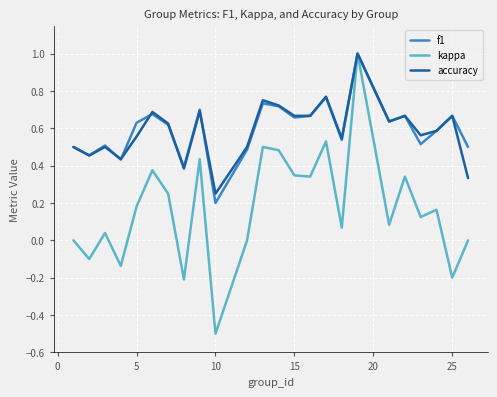

What is the smallest value displayed?

-0.5